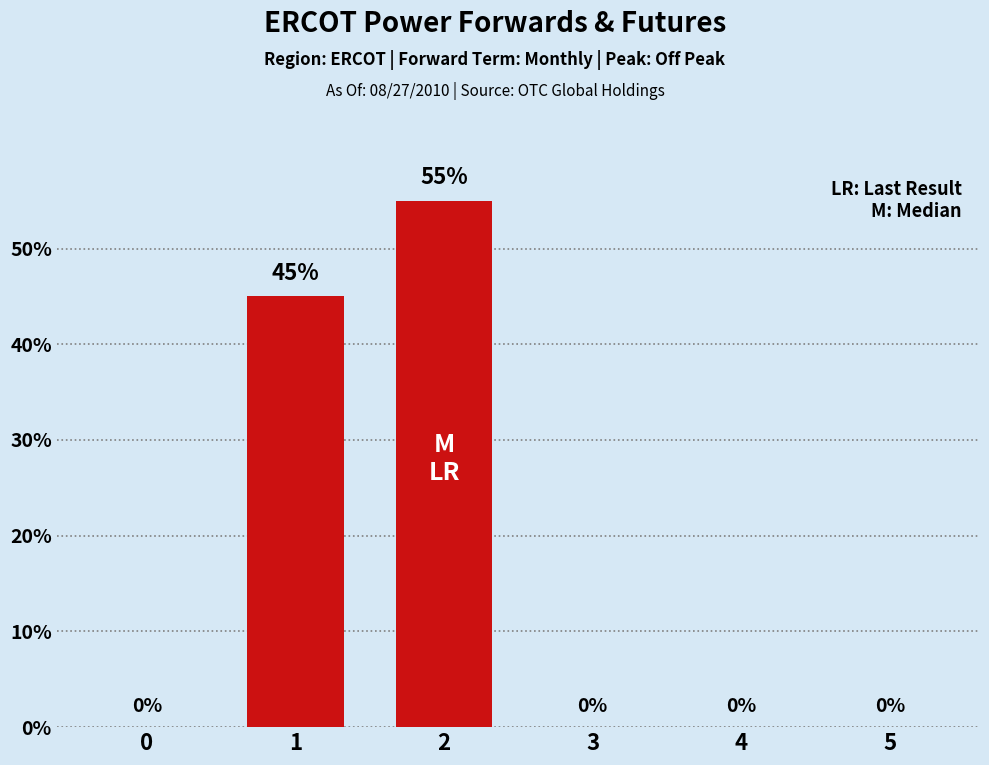

How many values are above zero?

2